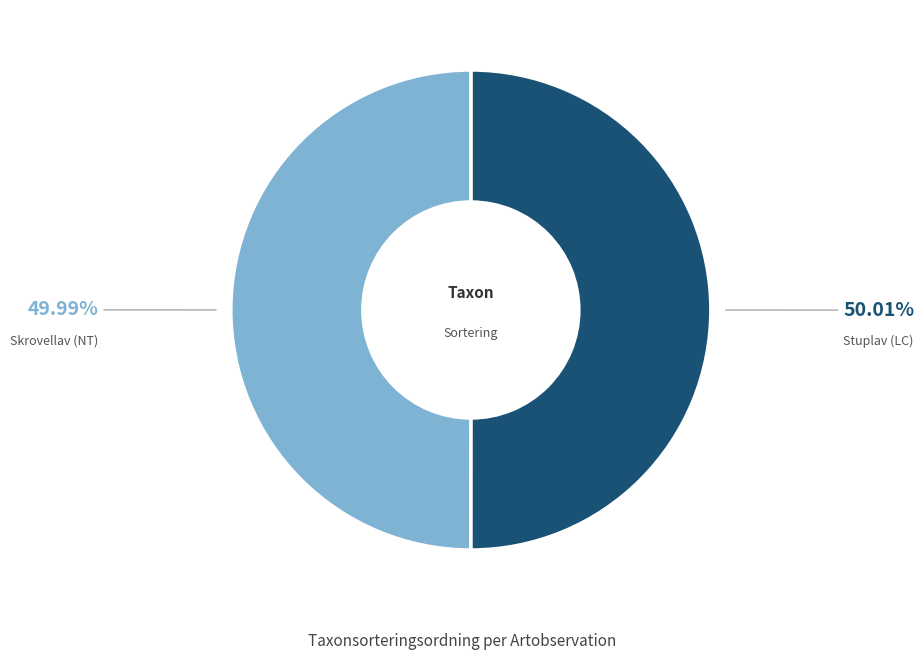

Is the sum of Skrovellav (NT) and Stuplav (LC) greater than half?

Yes